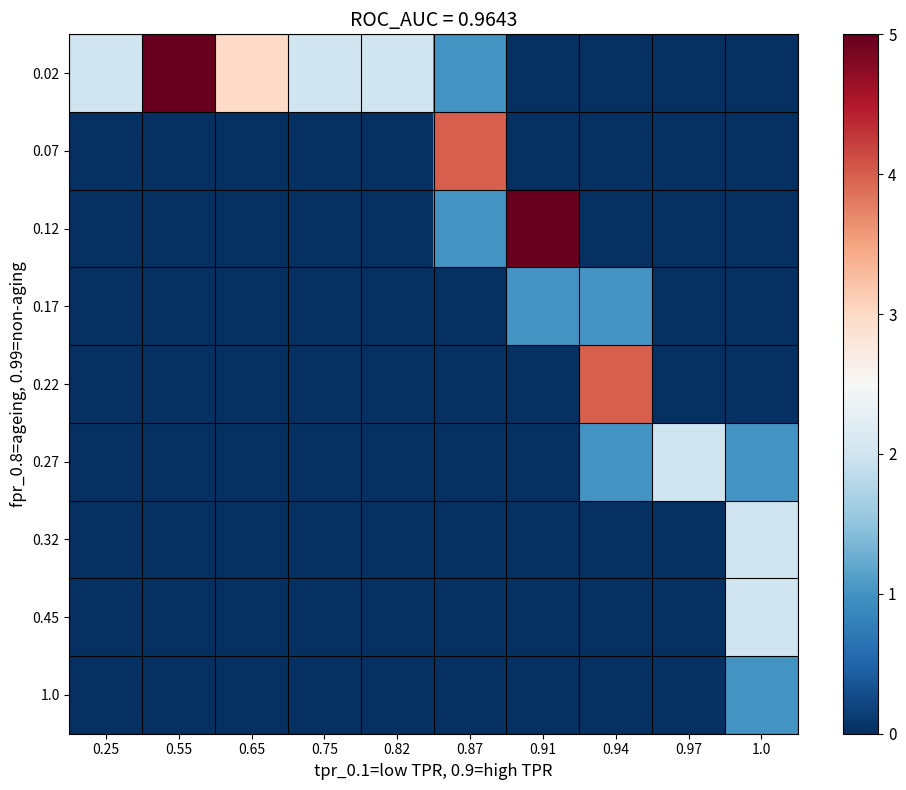

Which series has the largest total across all categories?

0.02